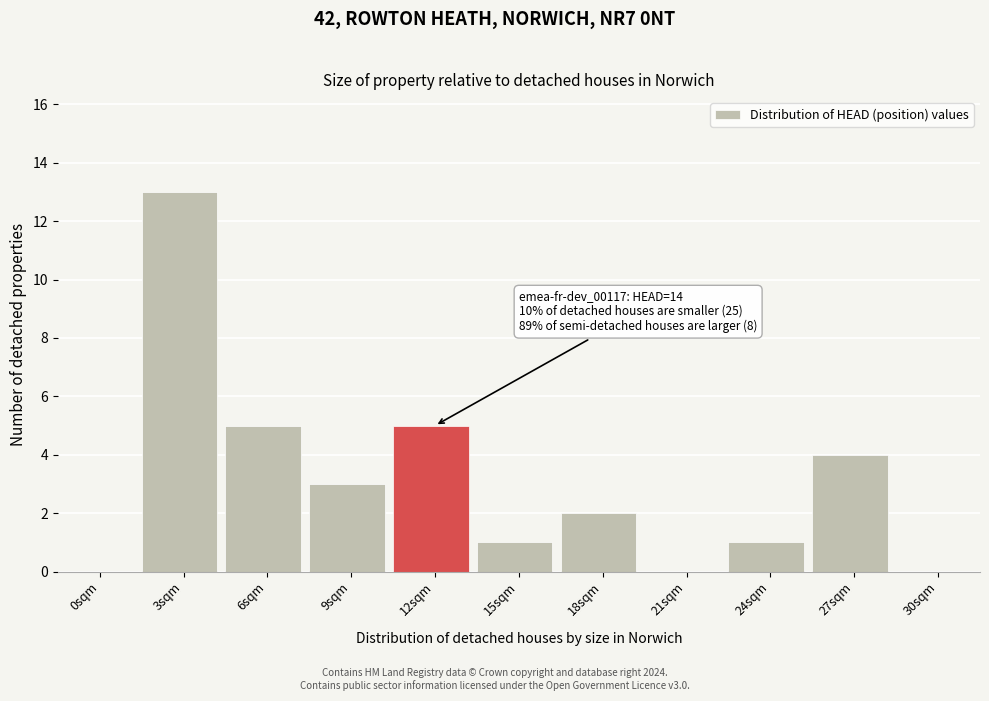

Reading left to right, what are all the values shown in this chart?

0sqm=0	3sqm=13	6sqm=5	9sqm=3	12sqm=5	15sqm=1	18sqm=2	21sqm=0	24sqm=1	27sqm=4	30sqm=0